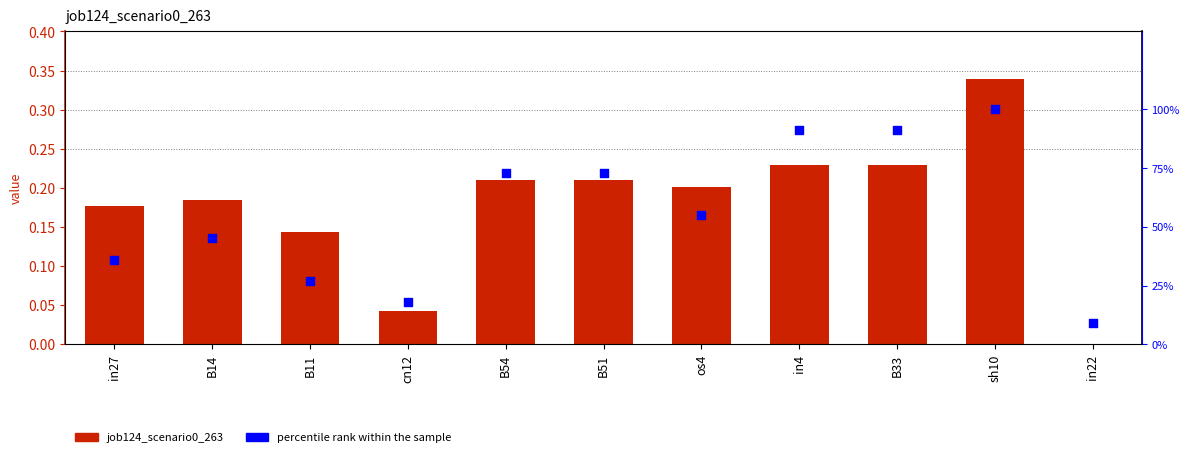

What is the total value across all series at os4?

55.2